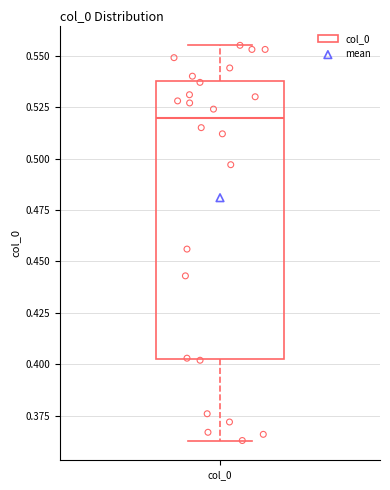

Read this box plot against the y-axis: the position of the median line, the range covered by the box, and the ends of both whiskers. The values are not printed on the chart, so give them approximately, as read against the axis.

median 0.520, box 0.405 to 0.540, whiskers 0.365 to 0.555